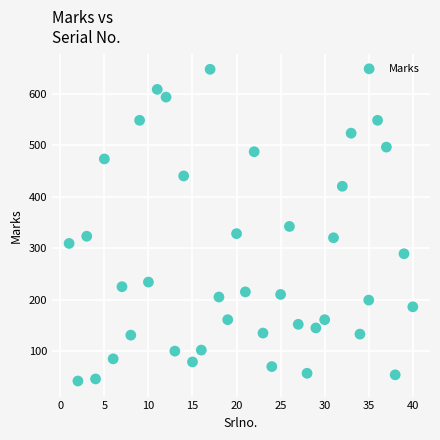

What is the range of Y values (max minus min)?

605